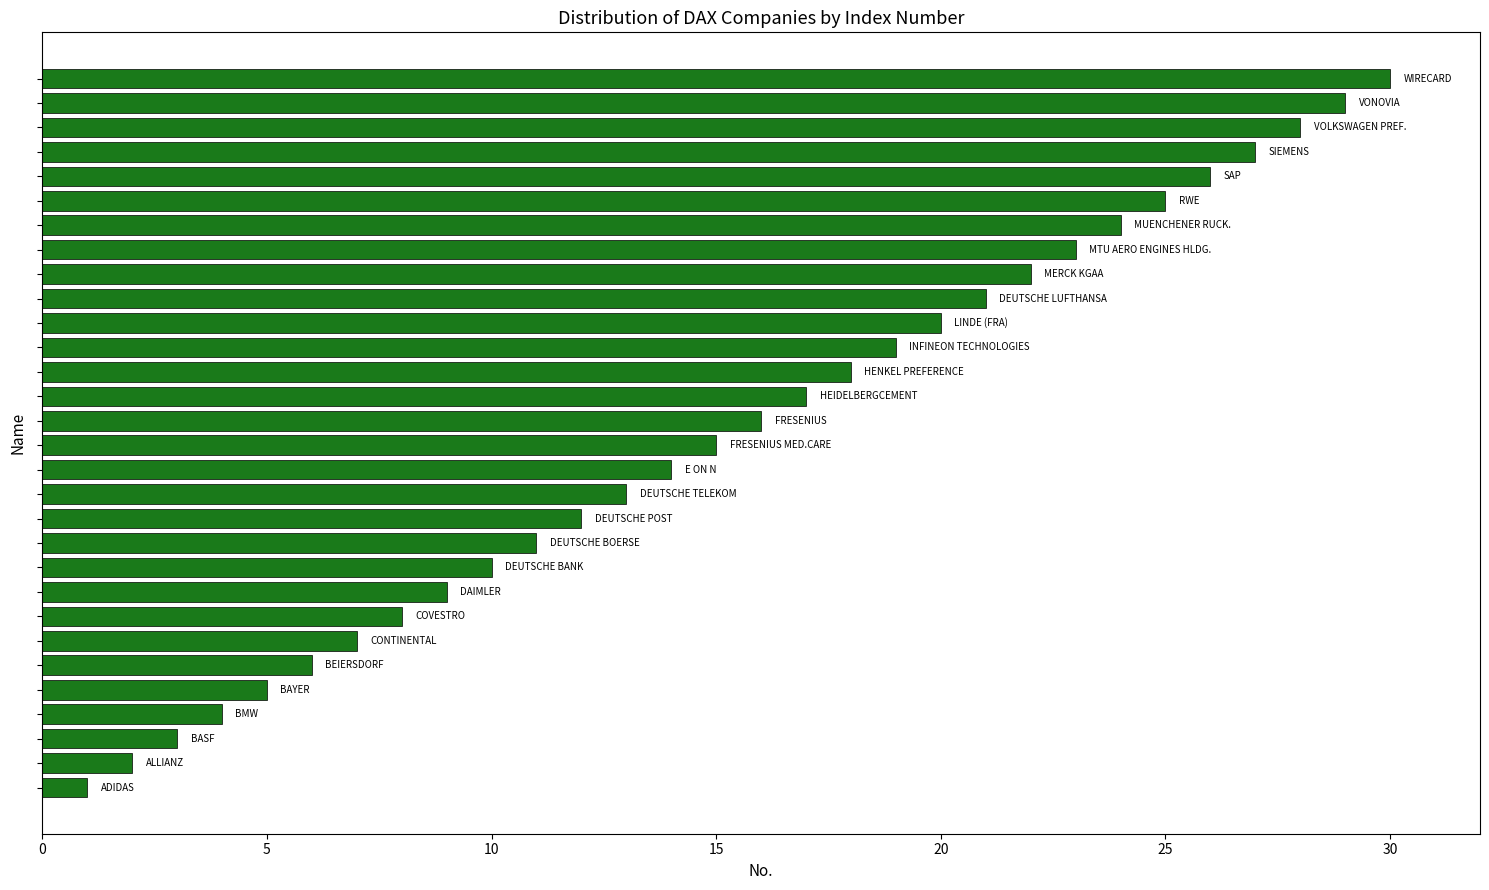

How many values are below 16?

15